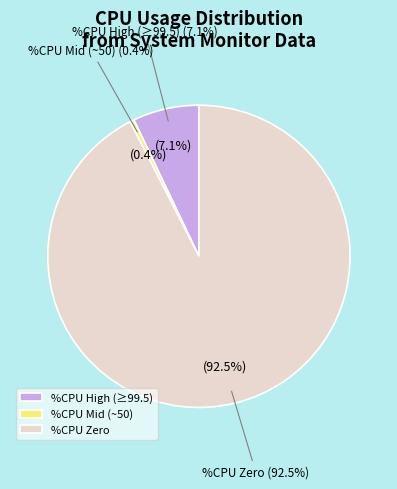

Combined, do %CPU > 50 and Other account for over 50%?

No